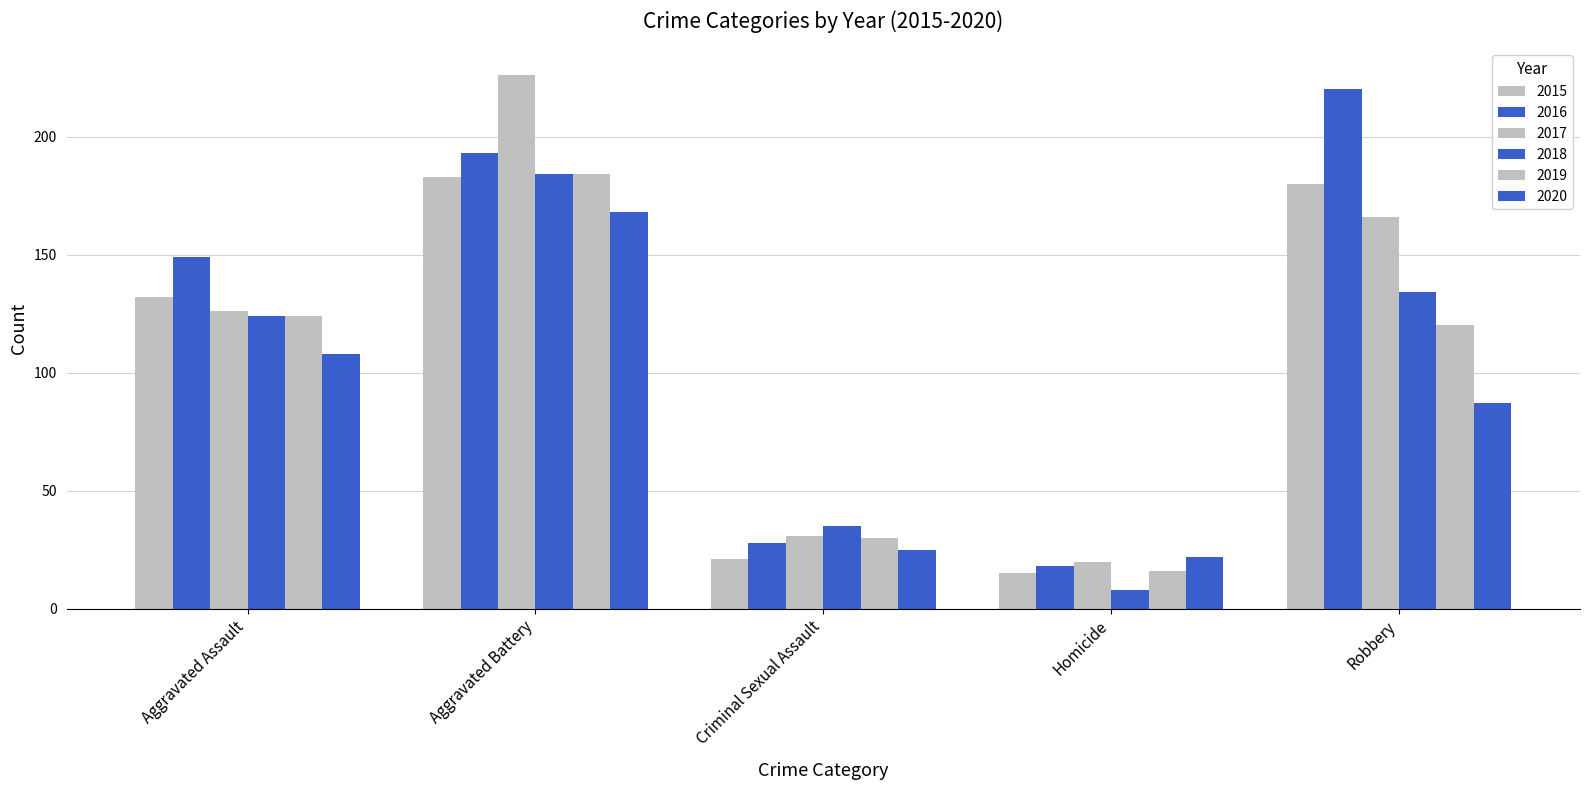

What is the label of the 2nd bar from the left?

Aggravated Battery